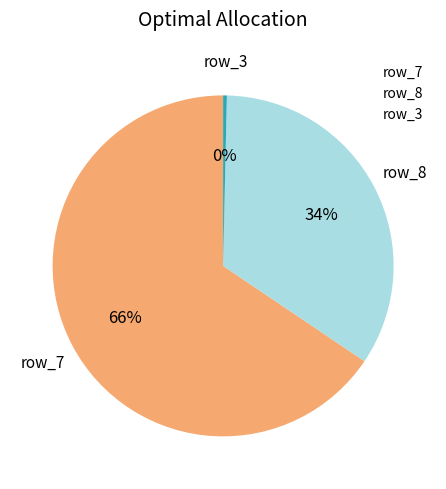

Count the number of slices in the pie.

3